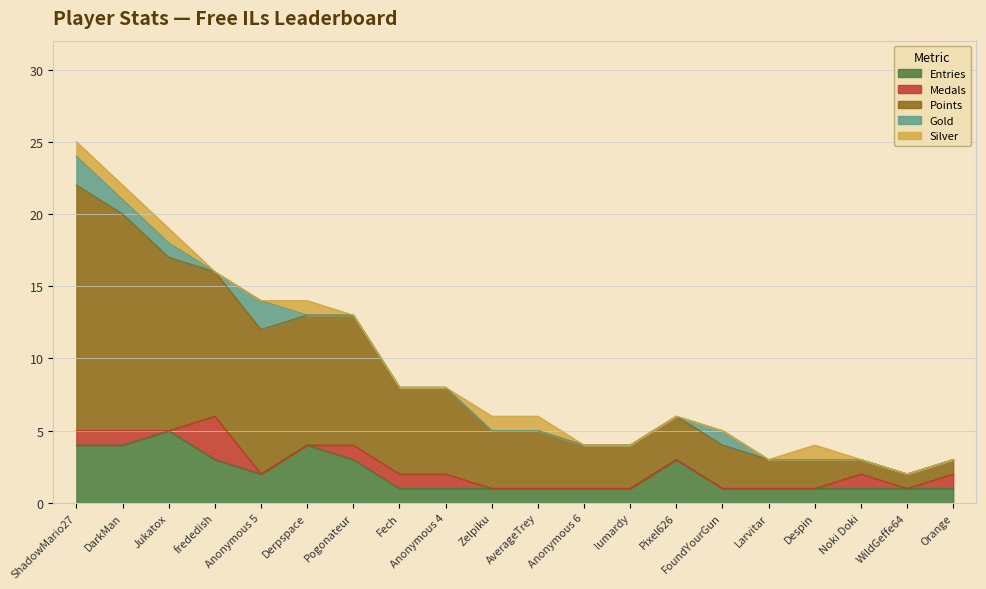

What is the average value of the Points series?

6